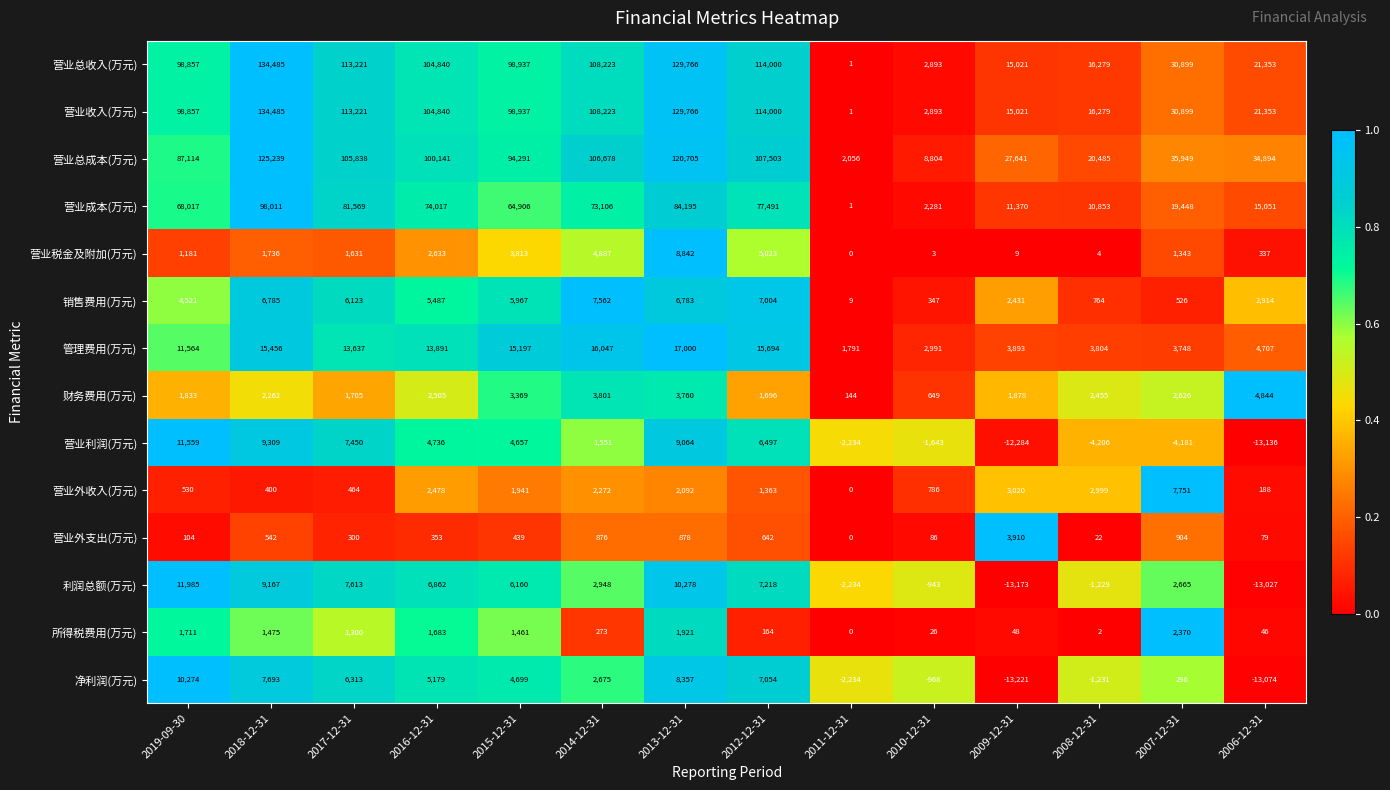

What is the difference between the 营业外支出(万元) values at 2016-12-31 and 2015-12-31?

86